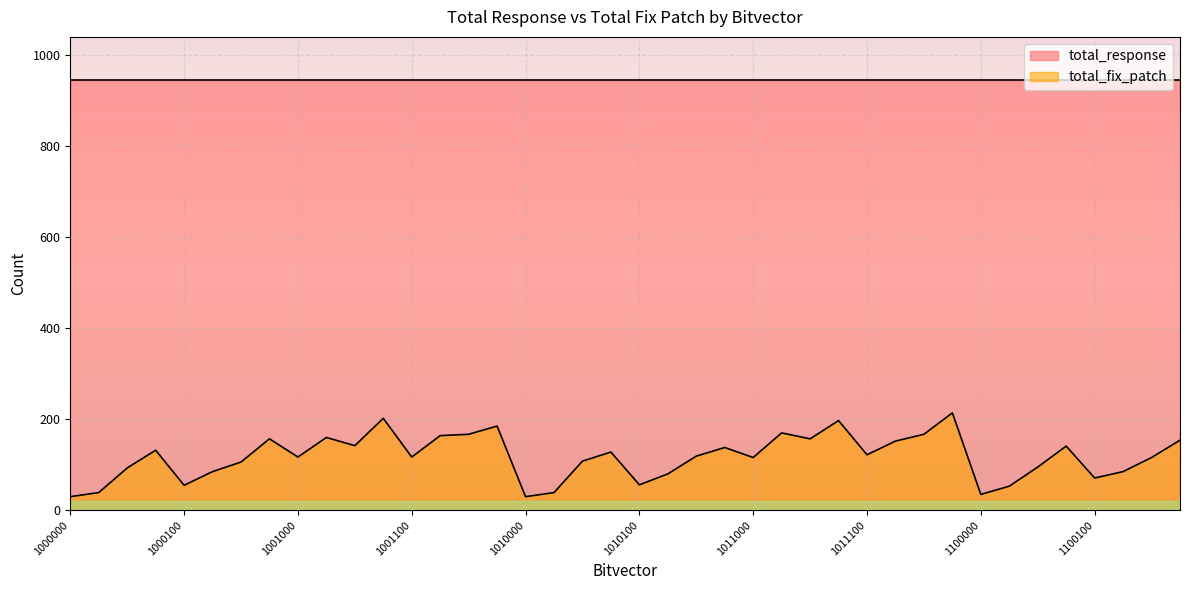

What is the change in value from 1011111 to 1100000?

-179